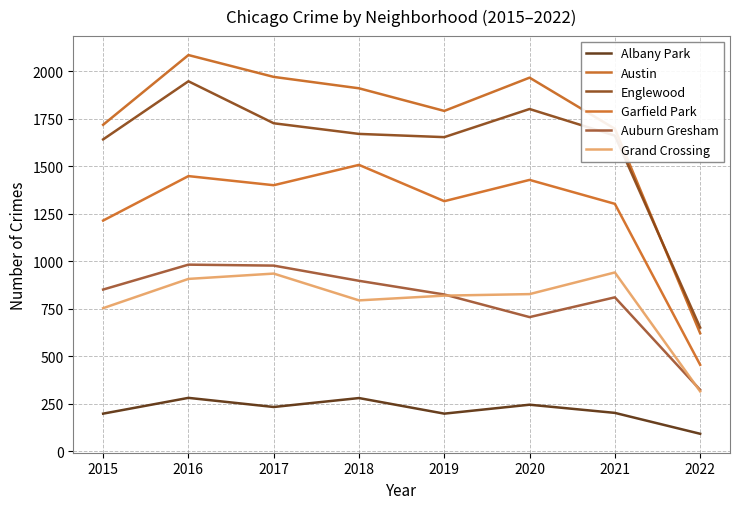

What is the difference between the maximum and minimum values in the Albany Park series?

189